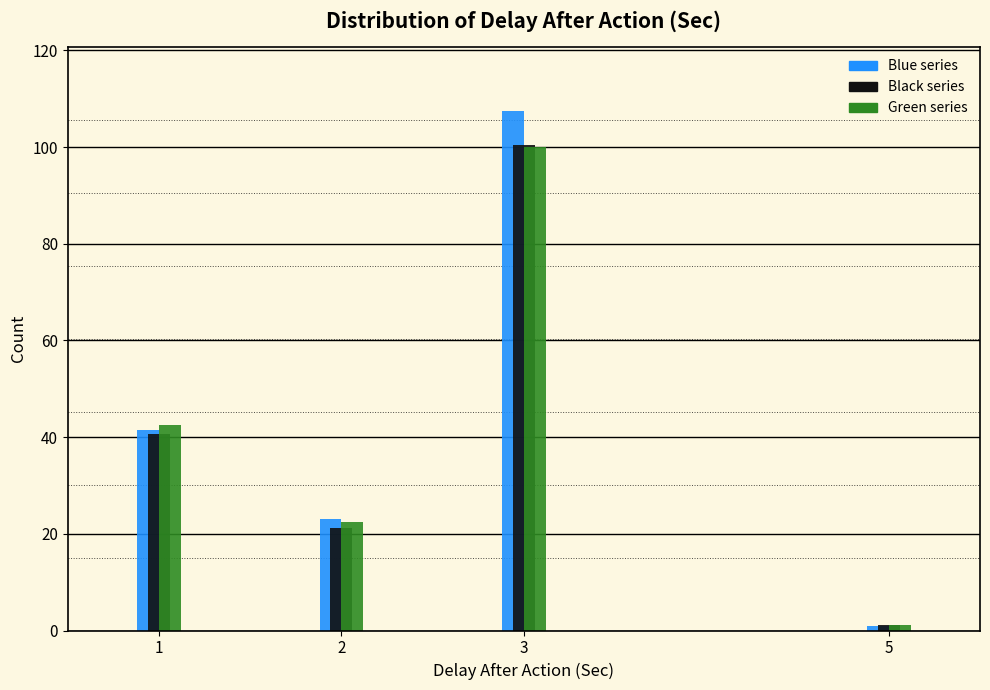

Reading right to left, what are all the values shown in this chart?

Blue series: 1.0	107.4	23.0	41.5
Black series: 1.0	100.4	21.2	40.6
Green series: 1.0	100.0	22.5	42.4